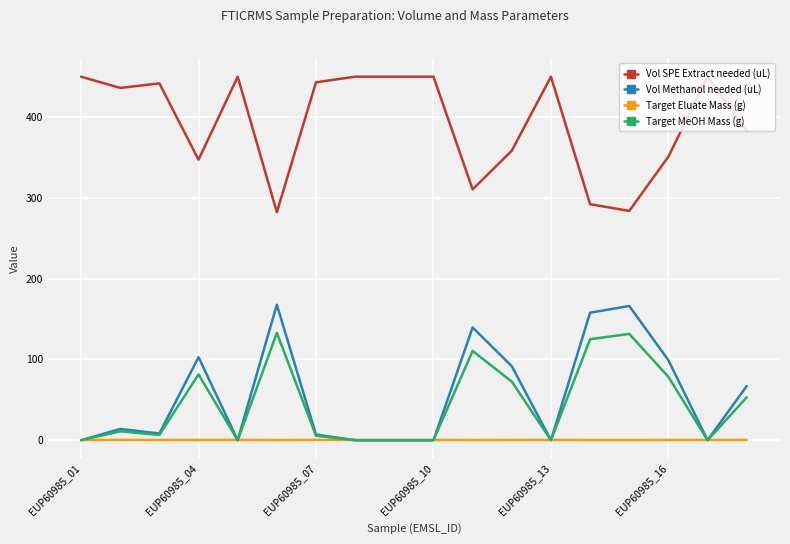

What is the maximum value shown in the chart?

450.0